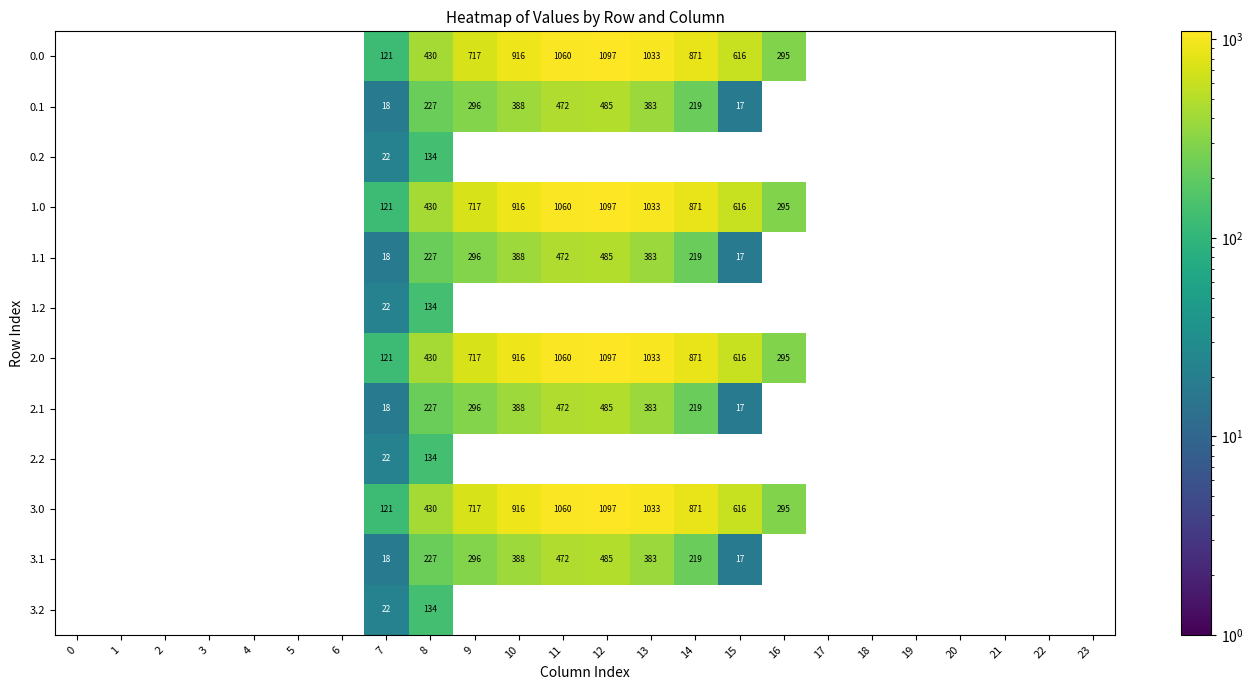

The 0.0 series shows 1467 at 14. True or false?

False